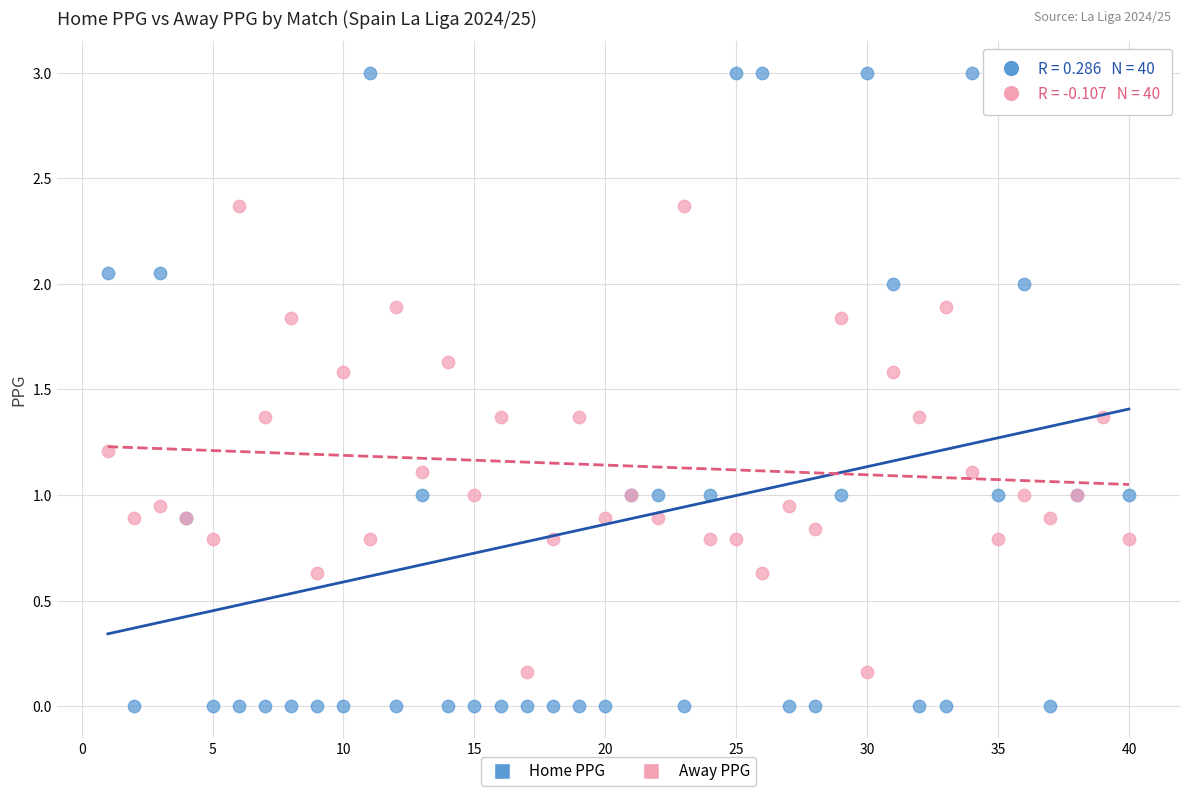

Which series contains the highest Y value?

Home PPG